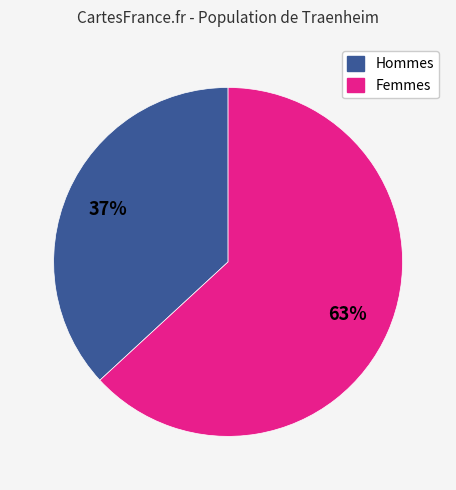

Count the number of slices in the pie.

2